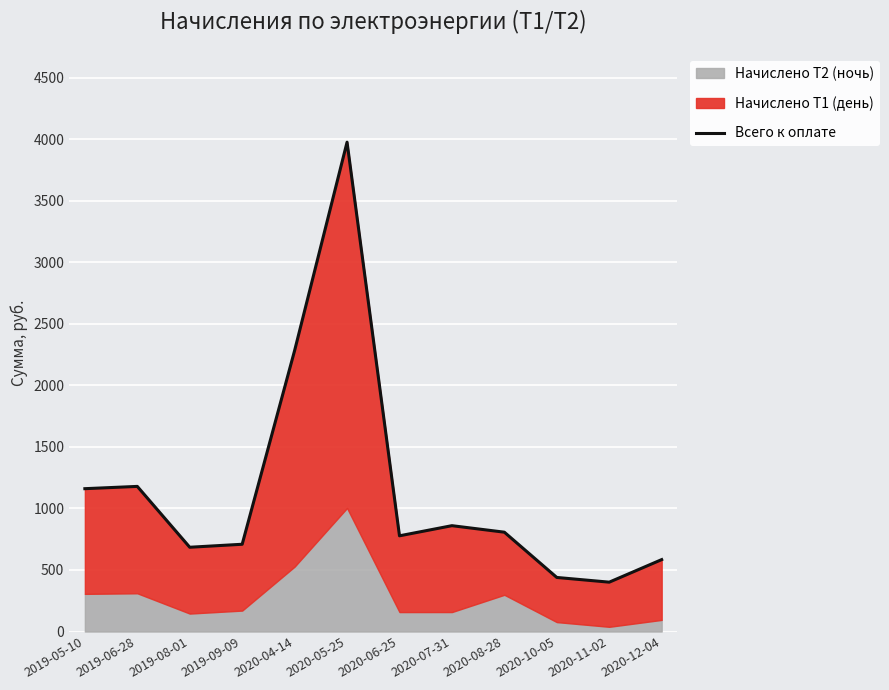

How many points are lower than both their immediate neighbors (excluding endpoints)?

3